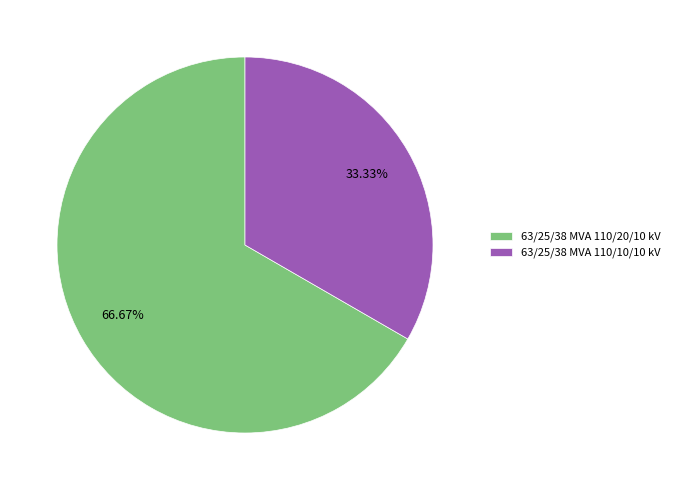

Approximately how many times larger is the value at 63/25/38 MVA 110/10/10 kV compared to 63/25/38 MVA 110/20/10 kV?

0.5